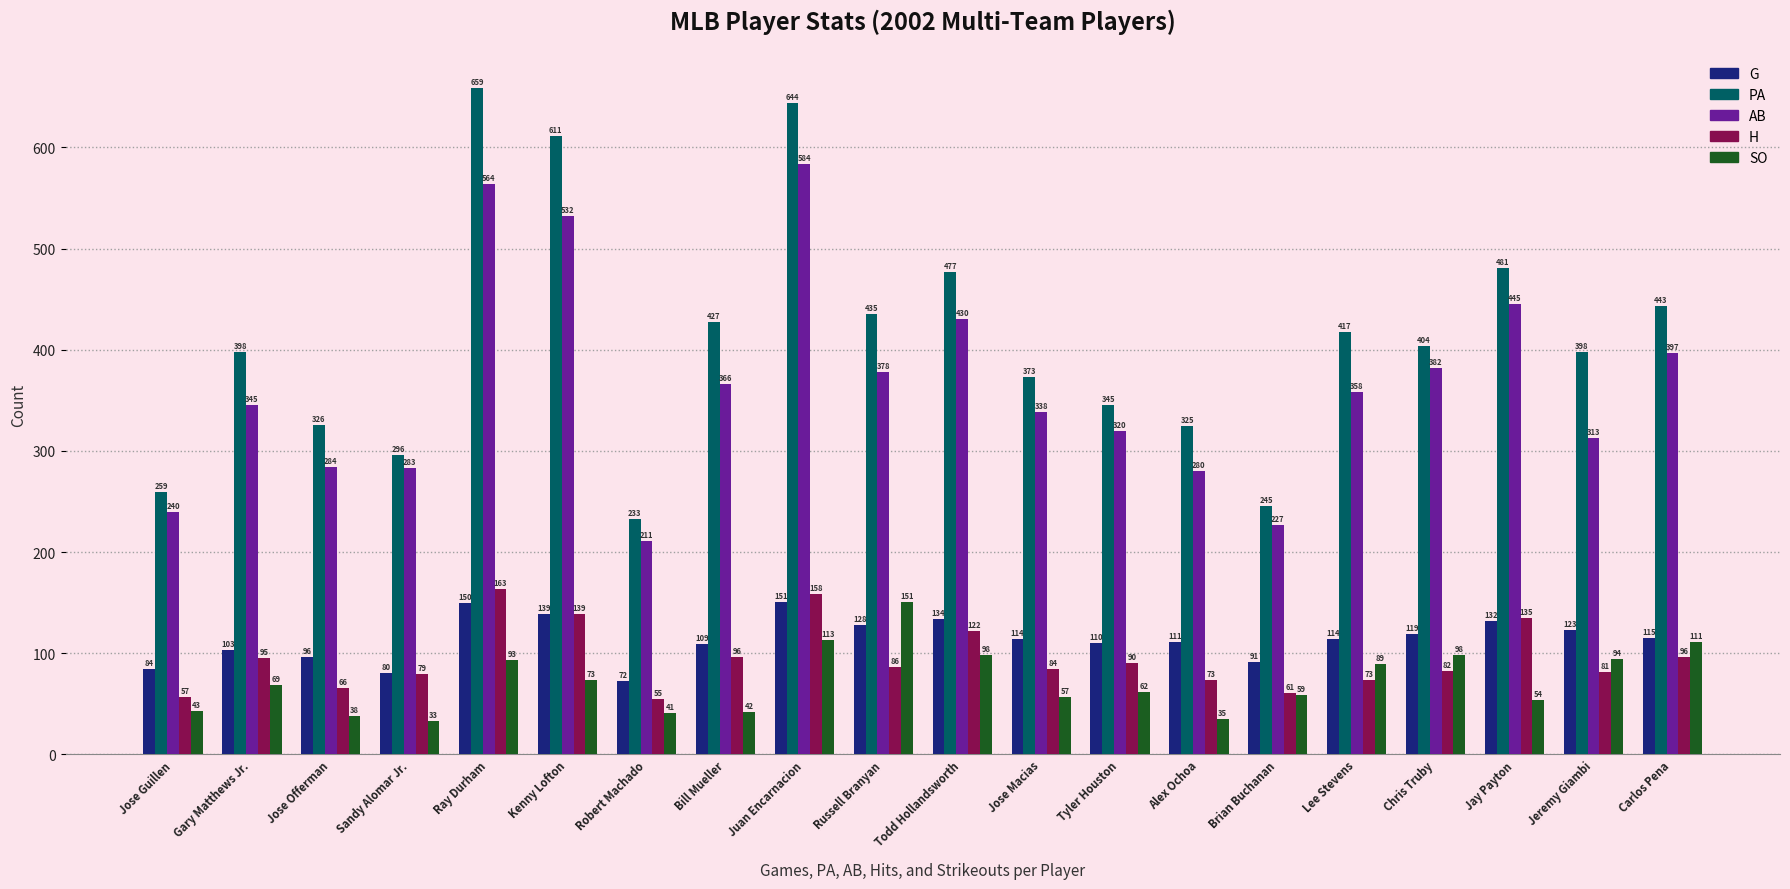

Reading left to right, transcribe all the data shown in this chart.

G: Jose Guillen=84	Gary Matthews Jr.=103	Jose Offerman=96	Sandy Alomar Jr.=80	Ray Durham=150	Kenny Lofton=139	Robert Machado=72	Bill Mueller=109	Juan Encarnacion=151	Russell Branyan=128	Todd Hollandsworth=134	Jose Macias=114	Tyler Houston=110	Alex Ochoa=111	Brian Buchanan=91	Lee Stevens=114	Chris Truby=119	Jay Payton=132	Jeremy Giambi=123	Carlos Pena=115
PA: Jose Guillen=259	Gary Matthews Jr.=398	Jose Offerman=326	Sandy Alomar Jr.=296	Ray Durham=659	Kenny Lofton=611	Robert Machado=233	Bill Mueller=427	Juan Encarnacion=644	Russell Branyan=435	Todd Hollandsworth=477	Jose Macias=373	Tyler Houston=345	Alex Ochoa=325	Brian Buchanan=245	Lee Stevens=417	Chris Truby=404	Jay Payton=481	Jeremy Giambi=398	Carlos Pena=443
AB: Jose Guillen=240	Gary Matthews Jr.=345	Jose Offerman=284	Sandy Alomar Jr.=283	Ray Durham=564	Kenny Lofton=532	Robert Machado=211	Bill Mueller=366	Juan Encarnacion=584	Russell Branyan=378	Todd Hollandsworth=430	Jose Macias=338	Tyler Houston=320	Alex Ochoa=280	Brian Buchanan=227	Lee Stevens=358	Chris Truby=382	Jay Payton=445	Jeremy Giambi=313	Carlos Pena=397
H: Jose Guillen=57	Gary Matthews Jr.=95	Jose Offerman=66	Sandy Alomar Jr.=79	Ray Durham=163	Kenny Lofton=139	Robert Machado=55	Bill Mueller=96	Juan Encarnacion=158	Russell Branyan=86	Todd Hollandsworth=122	Jose Macias=84	Tyler Houston=90	Alex Ochoa=73	Brian Buchanan=61	Lee Stevens=73	Chris Truby=82	Jay Payton=135	Jeremy Giambi=81	Carlos Pena=96
SO: Jose Guillen=43	Gary Matthews Jr.=69	Jose Offerman=38	Sandy Alomar Jr.=33	Ray Durham=93	Kenny Lofton=73	Robert Machado=41	Bill Mueller=42	Juan Encarnacion=113	Russell Branyan=151	Todd Hollandsworth=98	Jose Macias=57	Tyler Houston=62	Alex Ochoa=35	Brian Buchanan=59	Lee Stevens=89	Chris Truby=98	Jay Payton=54	Jeremy Giambi=94	Carlos Pena=111